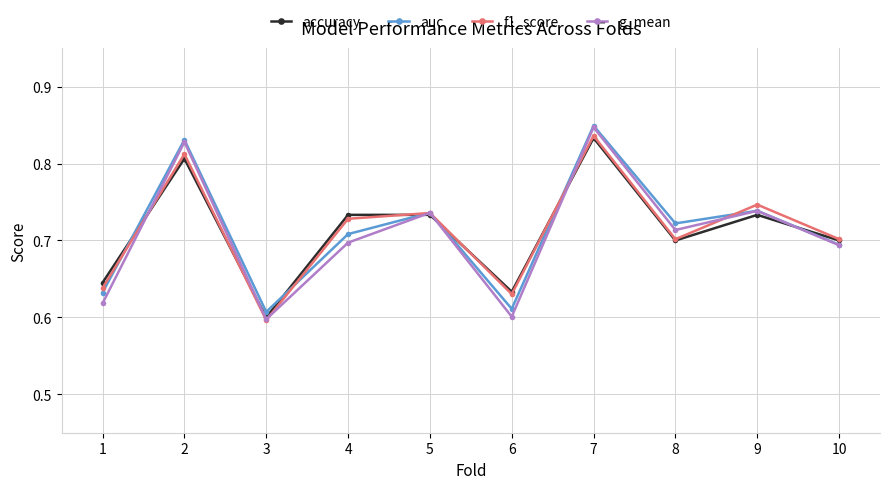

Which label corresponds to the largest value in the chart?

7